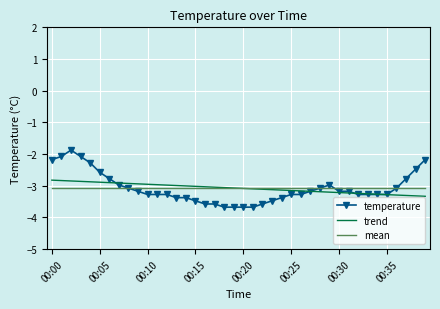

What is the maximum value shown in the chart?

-1.9